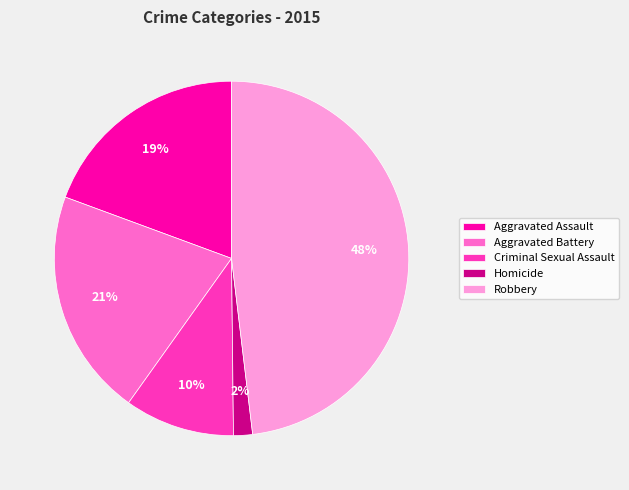

To the nearest percent, what percentage of the pie is Criminal Sexual Assault?

10%